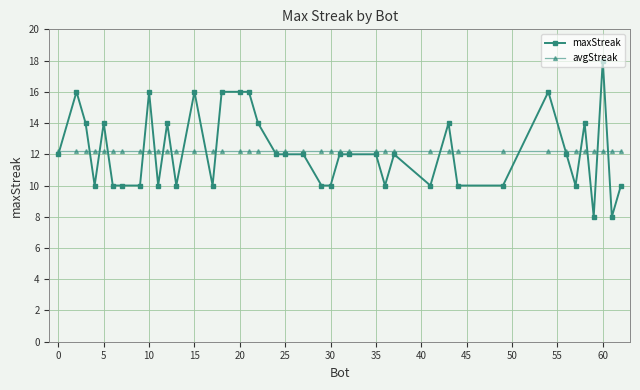

What is the value of the maxStreak point at the 17th from the left?

16.0